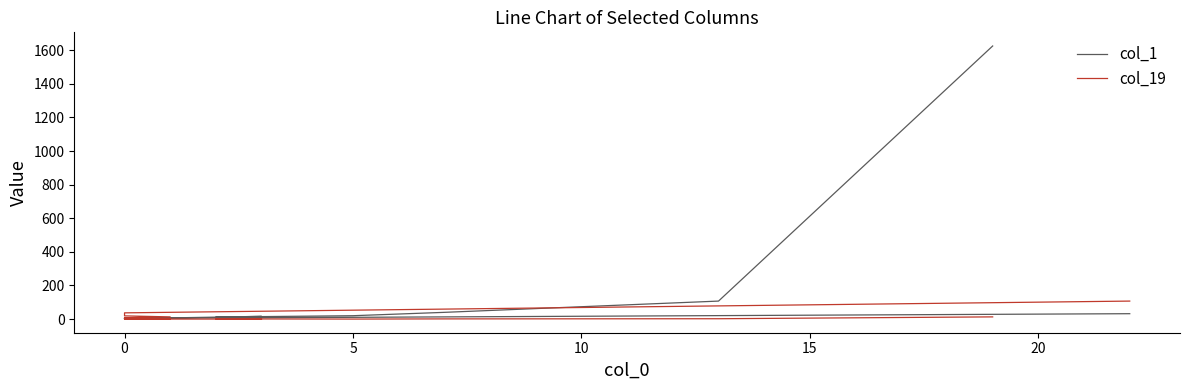

Does the chart display data point markers on the line(s)?

No